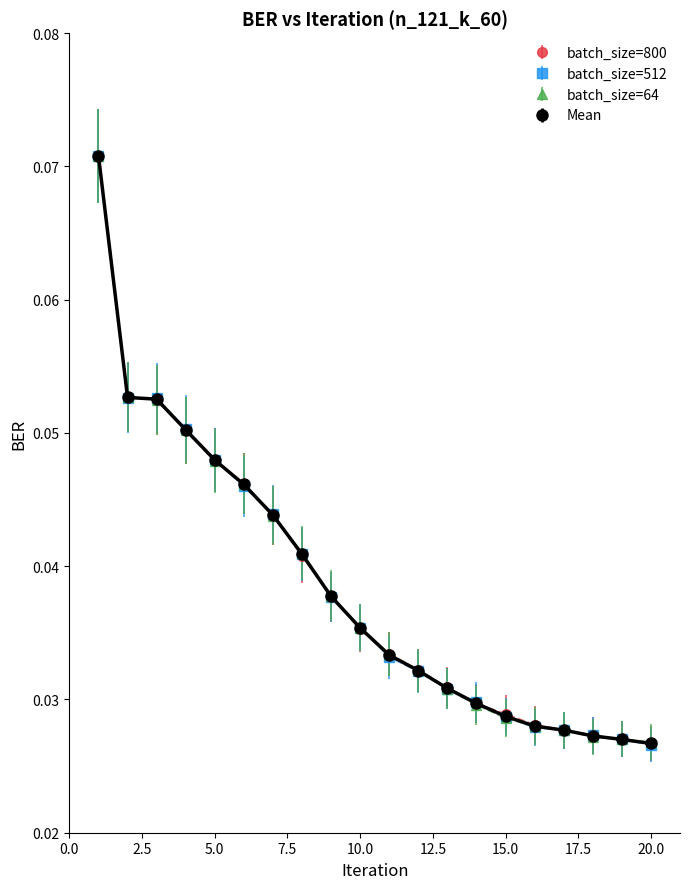

At how many categories does at least one series exceed 0?

20